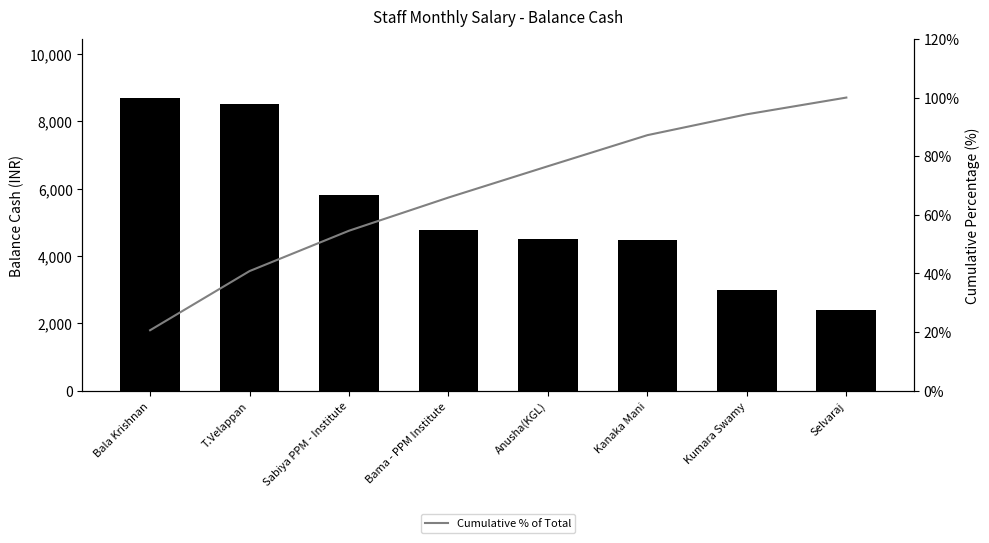

Which has a higher value, Anusha(KGL) or Selvaraj?

Anusha(KGL)